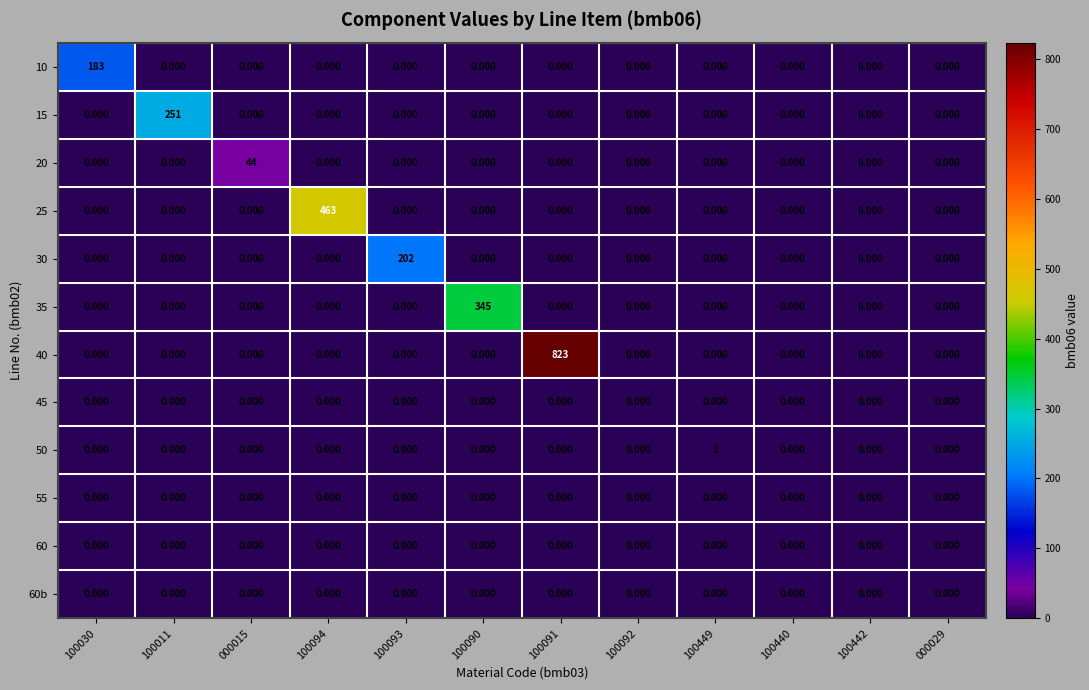

Which has a higher value, 100092 or 100449?

100092